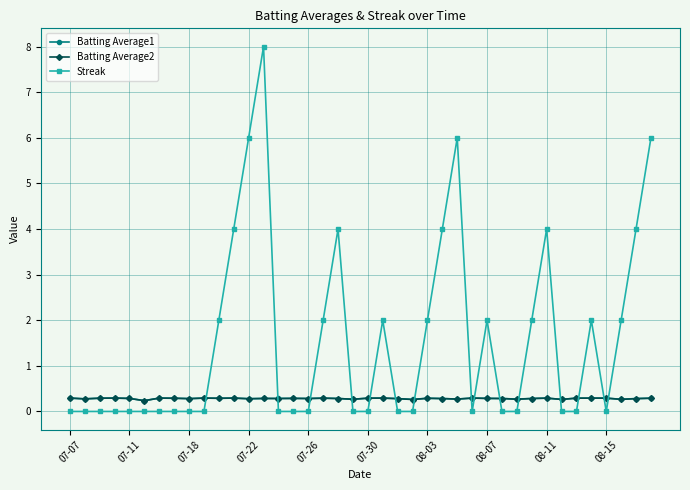

What is the maximum value for Batting Average1?

0.3